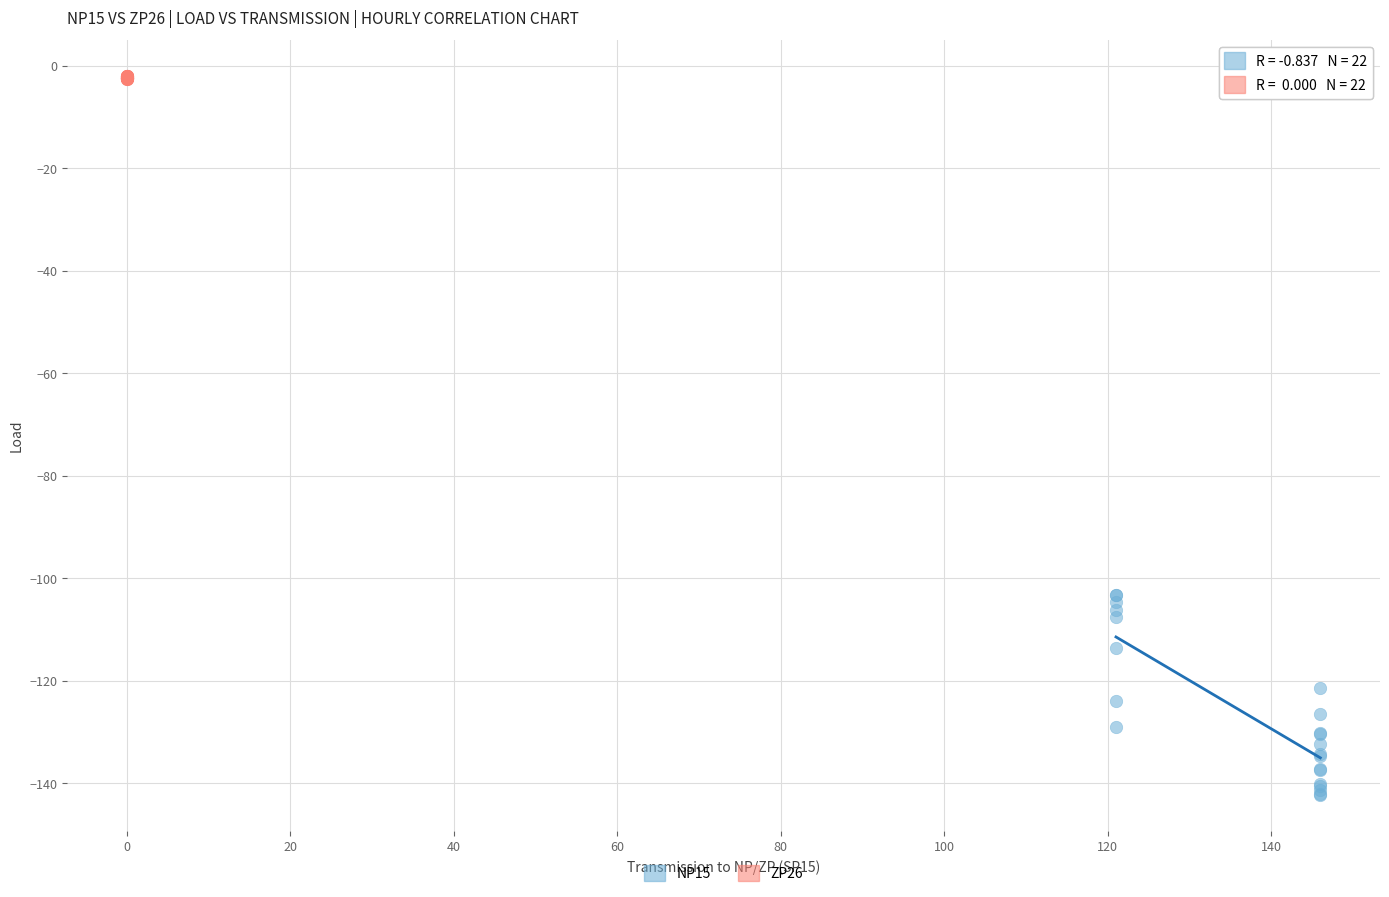

Which series has the widest spread of Y values?

NP15